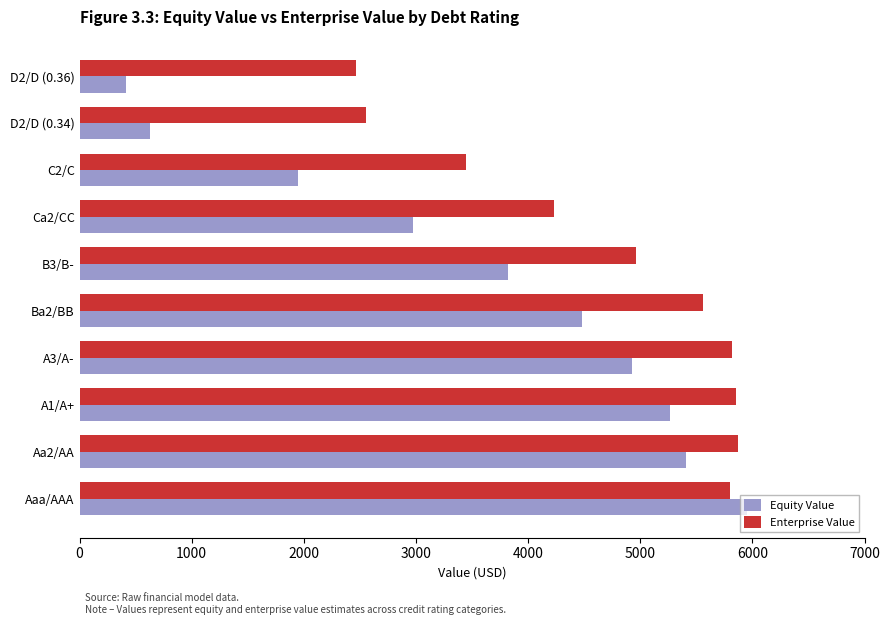

What are all the series names shown in the legend?

Equity Value, Enterprise Value